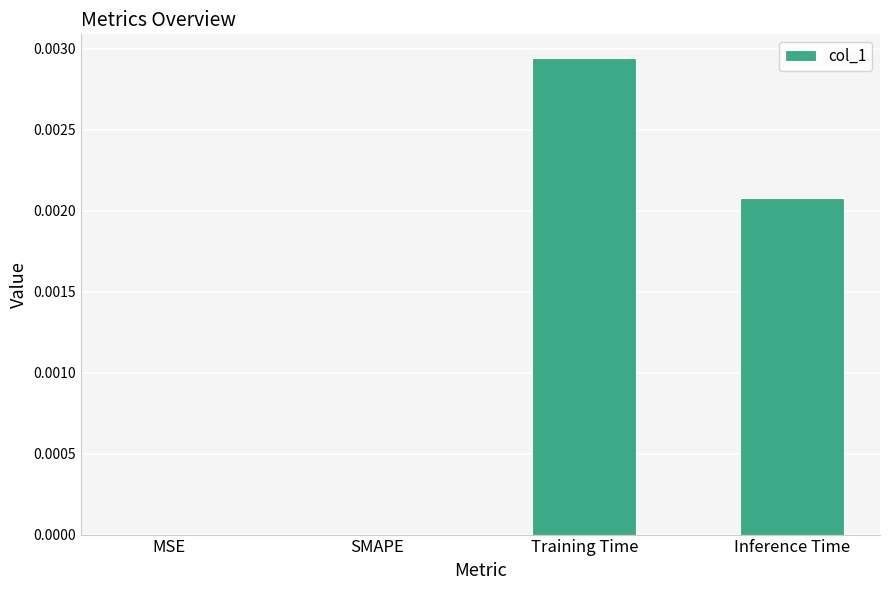

How many data points does each series have?

4